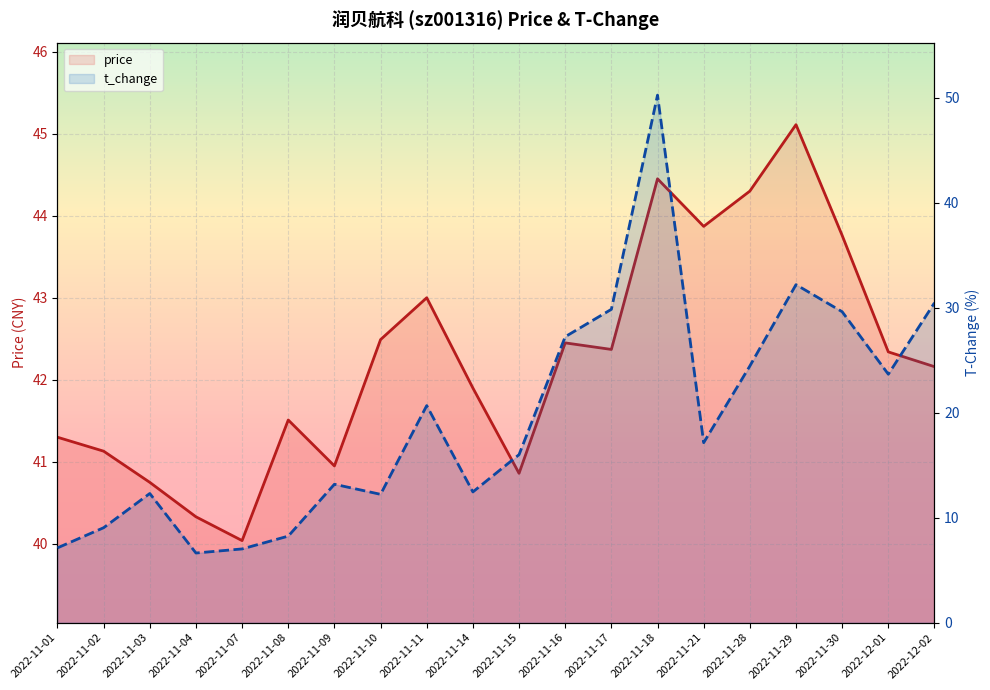

How many interior local valleys does the t_change series have?

5